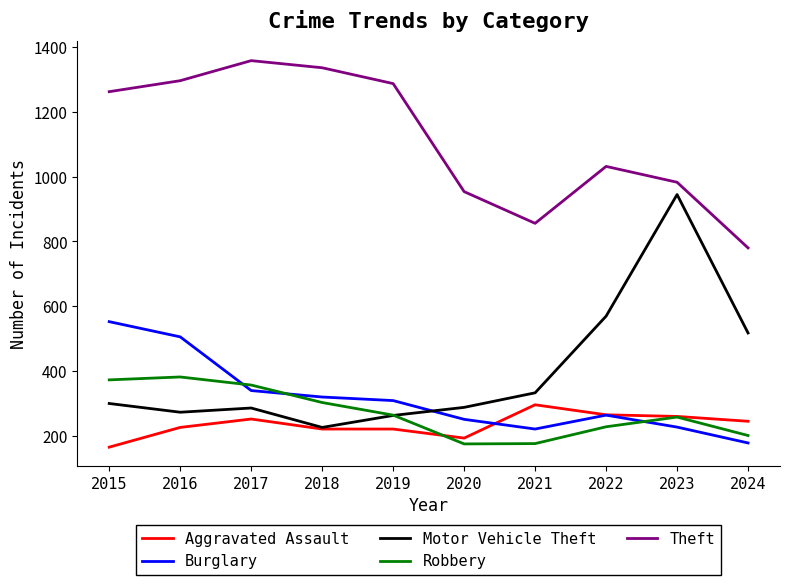

Where is the first local maximum for Burglary?

2022